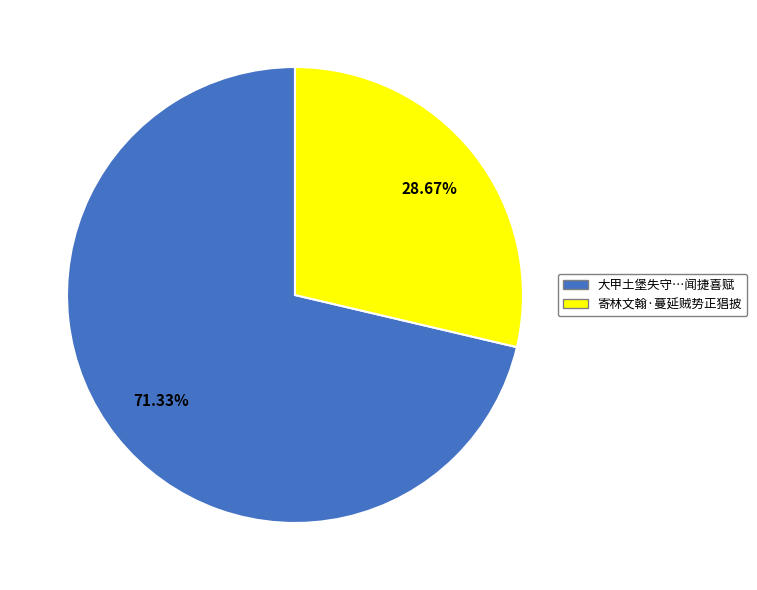

Is there any slice that represents more than half of the pie?

Yes